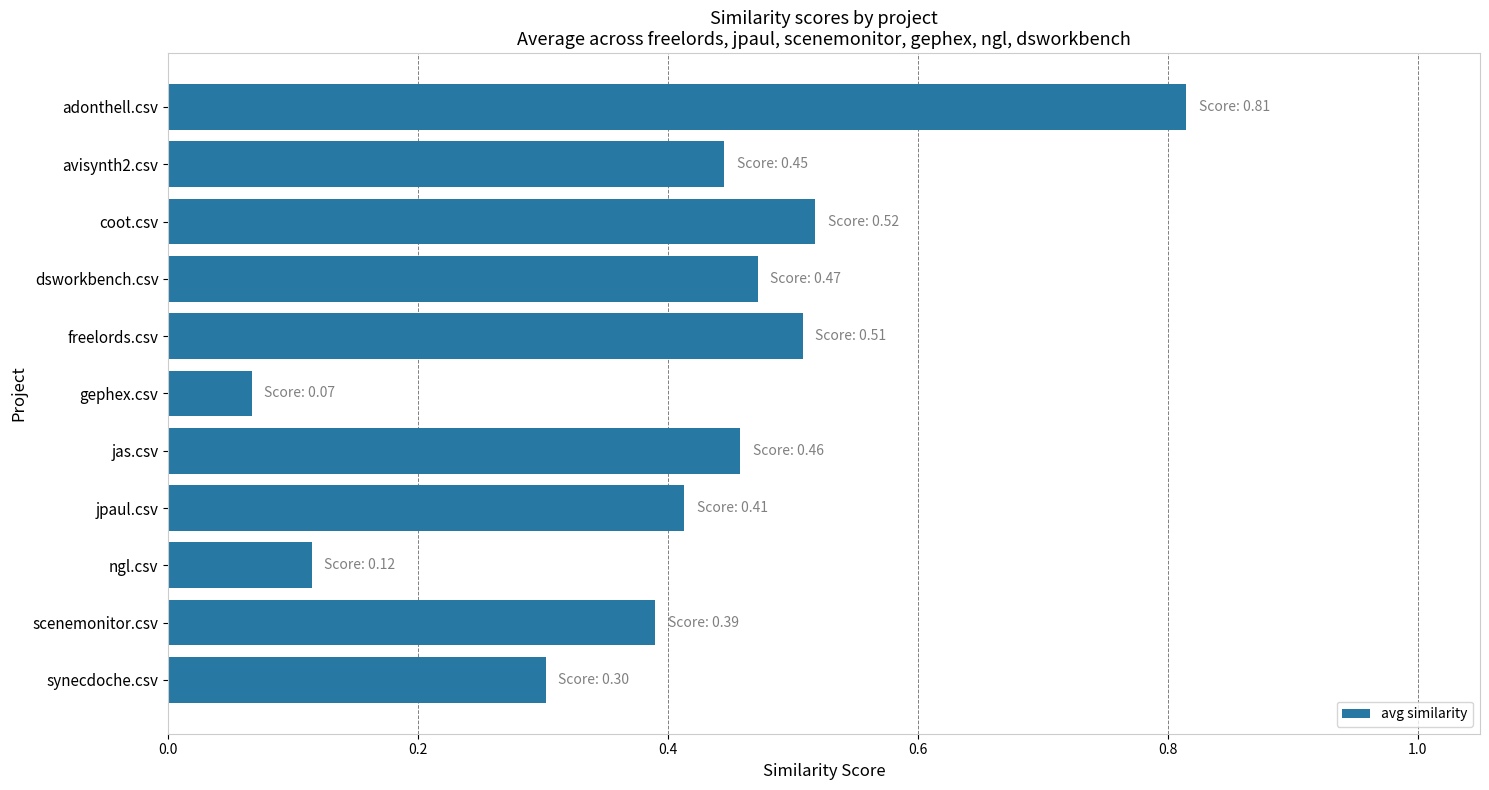

Which category has the lowest value across all series?

gephex.csv